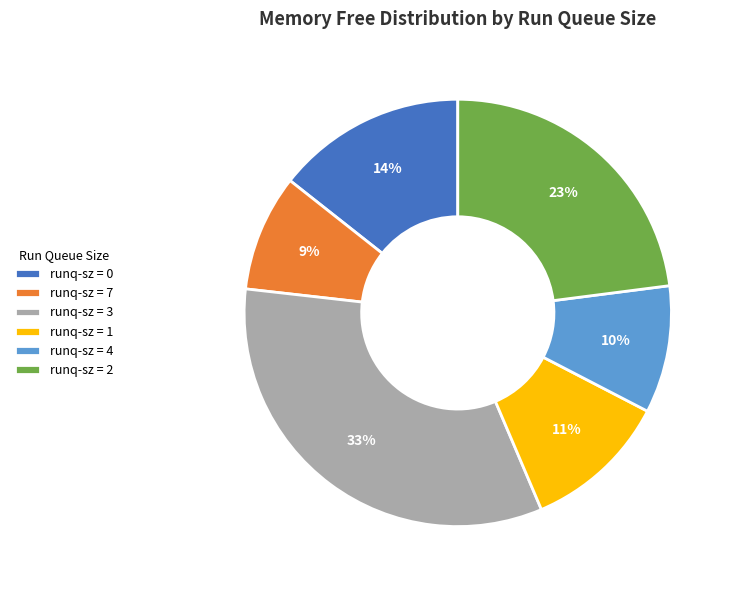

To the nearest percent, what portion does runq-sz = 3 represent?

33%